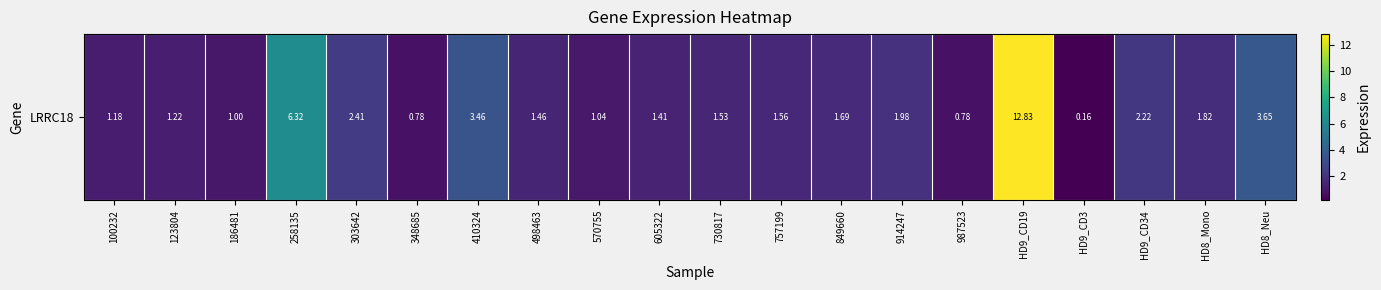

What is the approximate value at 100232?

1.2